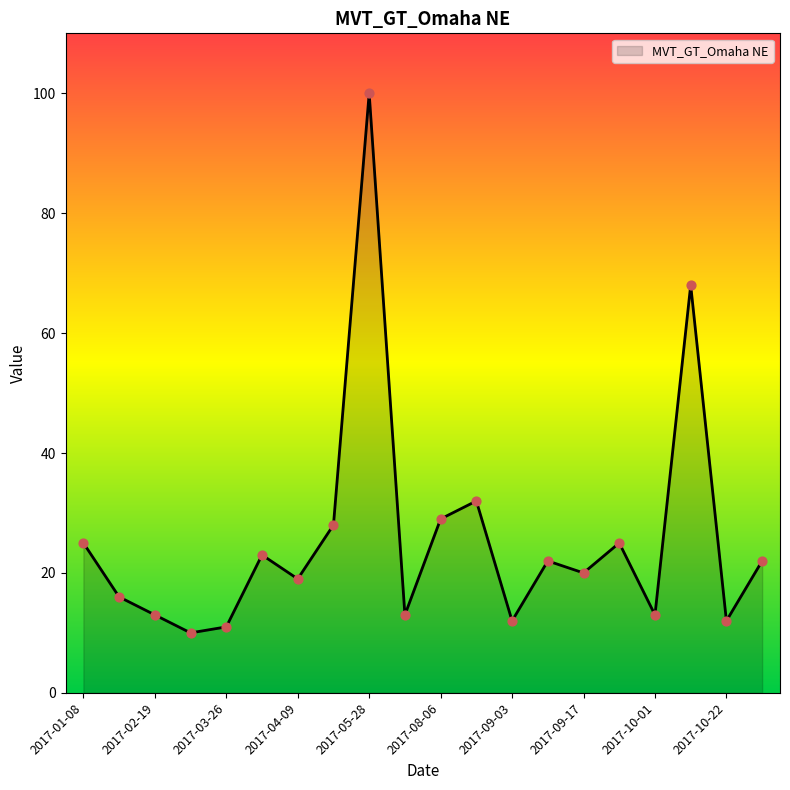

What is the difference between the maximum and minimum values?

90